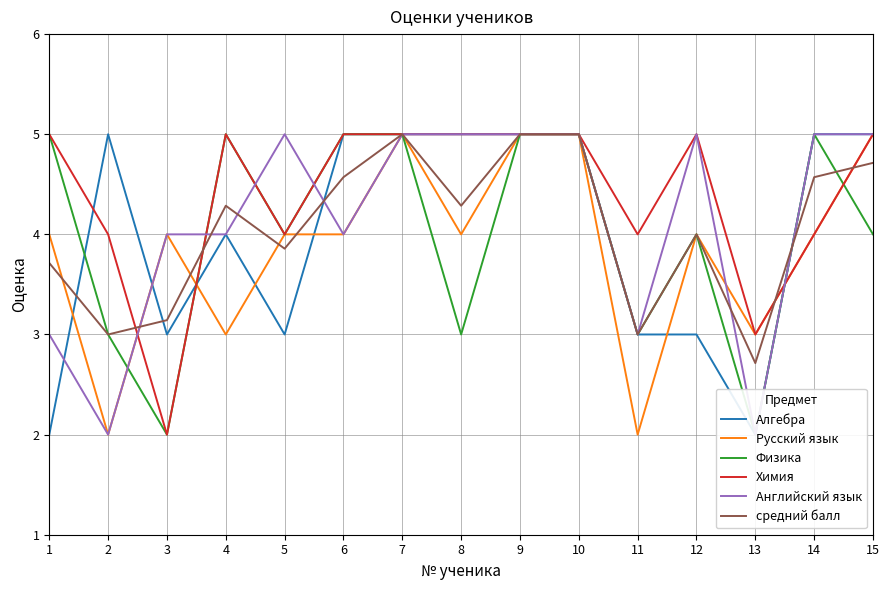

The Русский язык series shows 5.0 at 15. True or false?

True